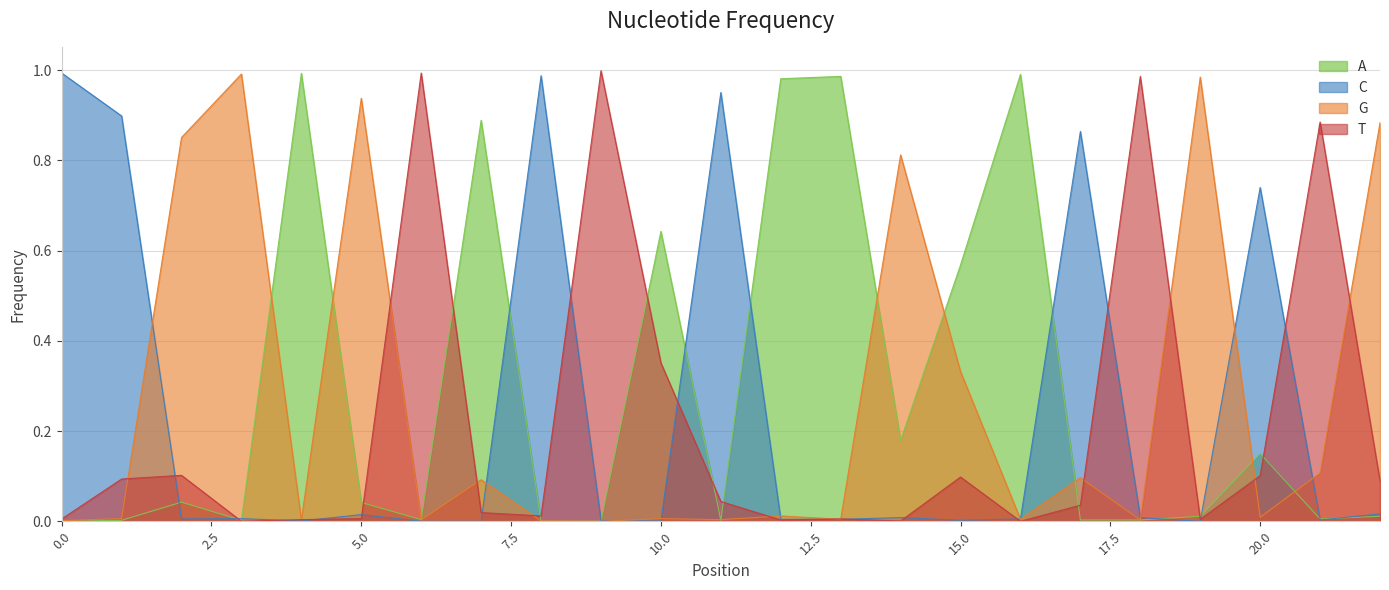

Reading right to left, extract all data points from this chart.

A: 22=0.0	21=0.0	20=0.2	19=0.0	18=0.0	17=0.0	16=1.0	15=0.6	14=0.2	13=1.0	12=1.0	11=0.0	10=0.6	9=0.0	8=0.0	7=0.9	6=0.0	5=0.0	4=1.0	3=0.0	2=0.0	1=0.0	0=0.0
C: 22=0.0	21=0.0	20=0.7	19=0.0	18=0.0	17=0.9	16=0.0	15=0.0	14=0.0	13=0.0	12=0.0	11=1.0	10=0.0	9=0.0	8=1.0	7=0.0	6=0.0	5=0.0	4=0.0	3=0.0	2=0.0	1=0.9	0=1.0
G: 22=0.9	21=0.1	20=0.0	19=1.0	18=0.0	17=0.1	16=0.0	15=0.3	14=0.8	13=0.0	12=0.0	11=0.0	10=0.0	9=0.0	8=0.0	7=0.1	6=0.0	5=0.9	4=0.0	3=1.0	2=0.9	1=0.0	0=0.0
T: 22=0.1	21=0.9	20=0.1	19=0.0	18=1.0	17=0.0	16=0.0	15=0.1	14=0.0	13=0.0	12=0.0	11=0.0	10=0.4	9=1.0	8=0.0	7=0.0	6=1.0	5=0.0	4=0.0	3=0.0	2=0.1	1=0.1	0=0.0